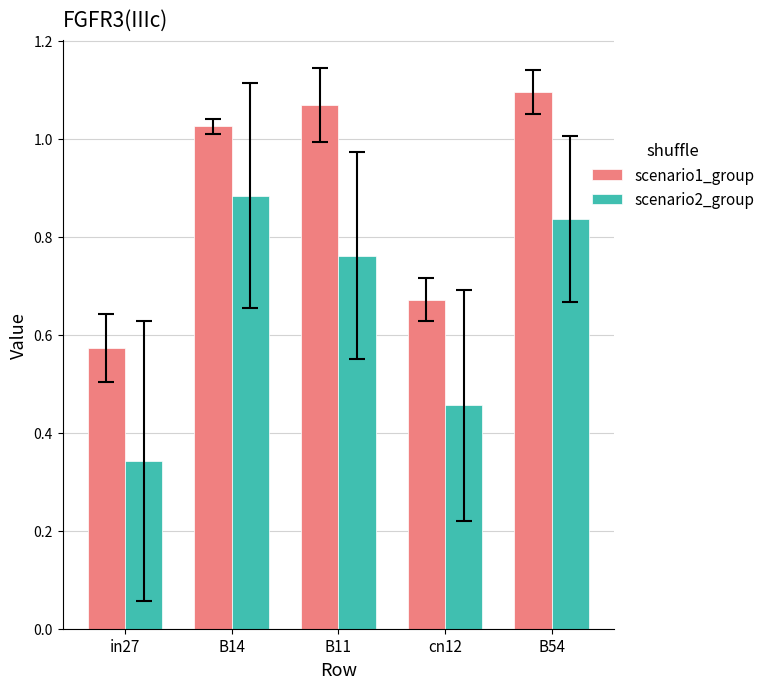

Is the value of scenario2_group at cn12 greater than the value of scenario1_group at B11?

No